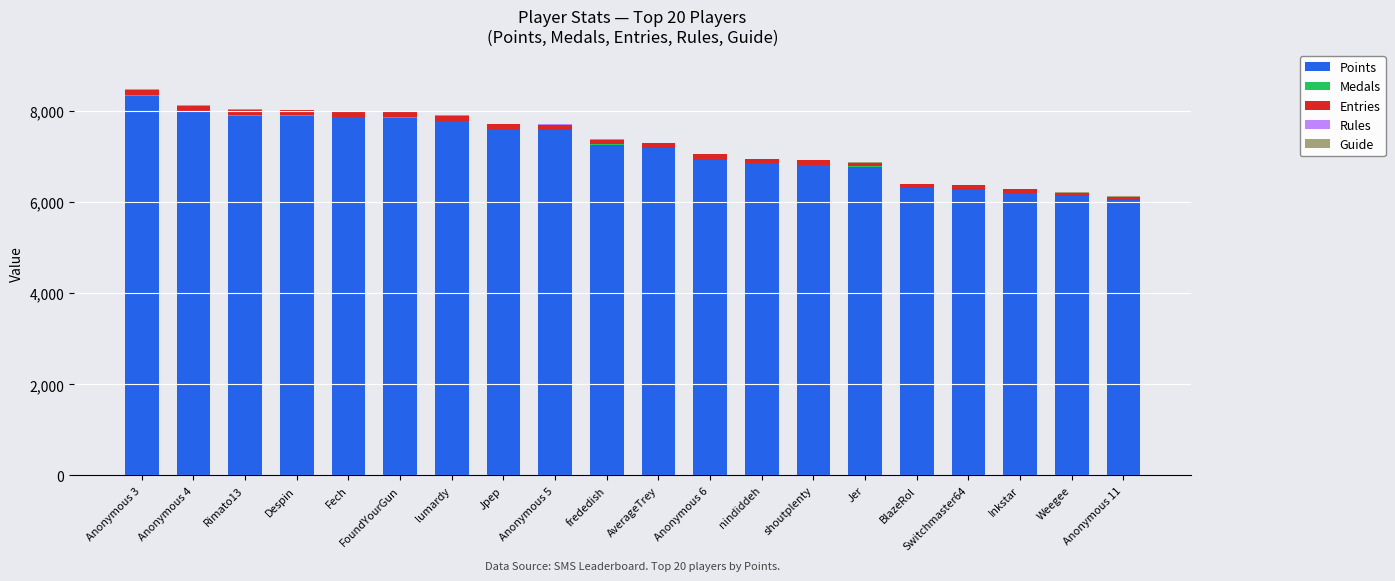

Are the bars horizontal?

No